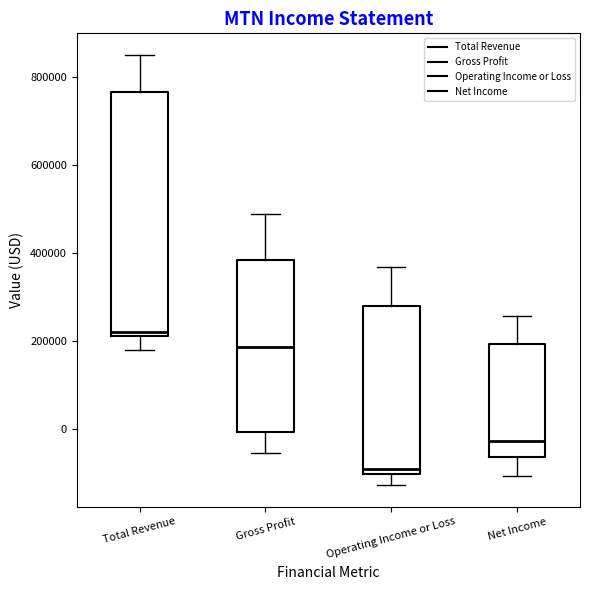

Reading left to right, read every box against the y-axis: the position of its median line, the range the box covers, and the ends of its whiskers. The values are not printed on the chart, so give them approximately, as read against the axis.

Total Revenue: median 220000 (just above the box's lower edge), box 220000 to 760000, whiskers 180000 to 840000
Gross Profit: median 180000, box 0 to 380000, whiskers -60000 to 480000
Operating Income or Loss: median -100000 (just above the box's lower edge), box -100000 to 280000, whiskers -120000 to 360000
Net Income: median -20000, box -60000 to 200000, whiskers -100000 to 260000